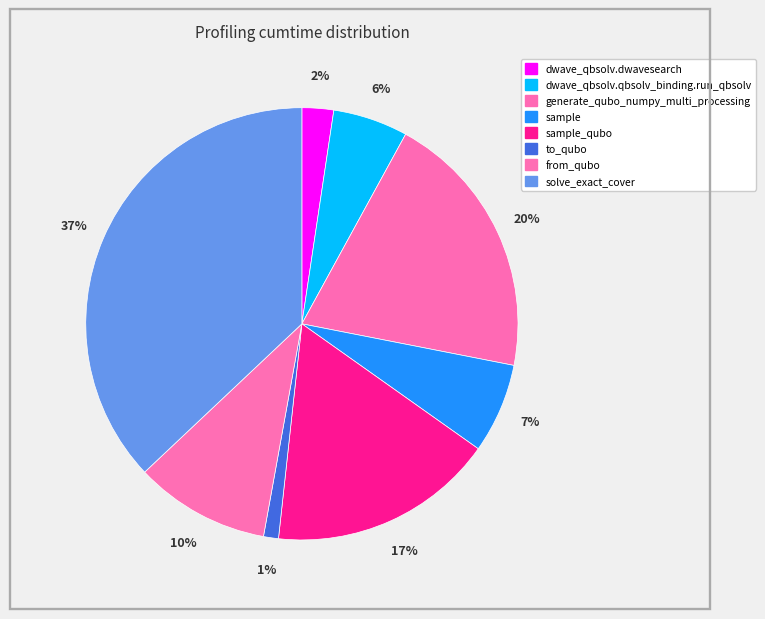

How many segments does this pie chart have?

8